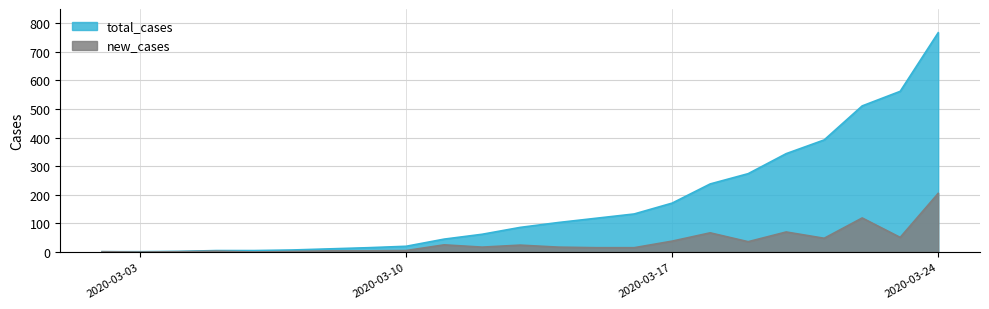

Count the number of data series in this chart.

2